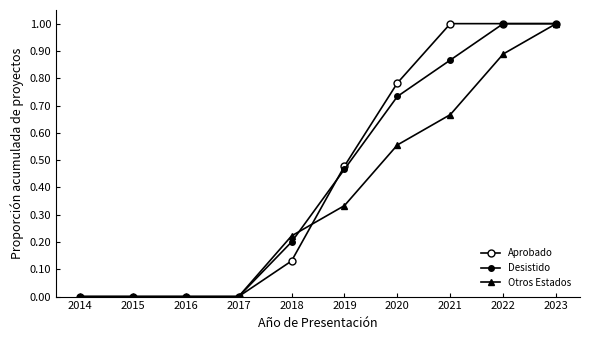

At which category is the sum across all series the highest?

2023